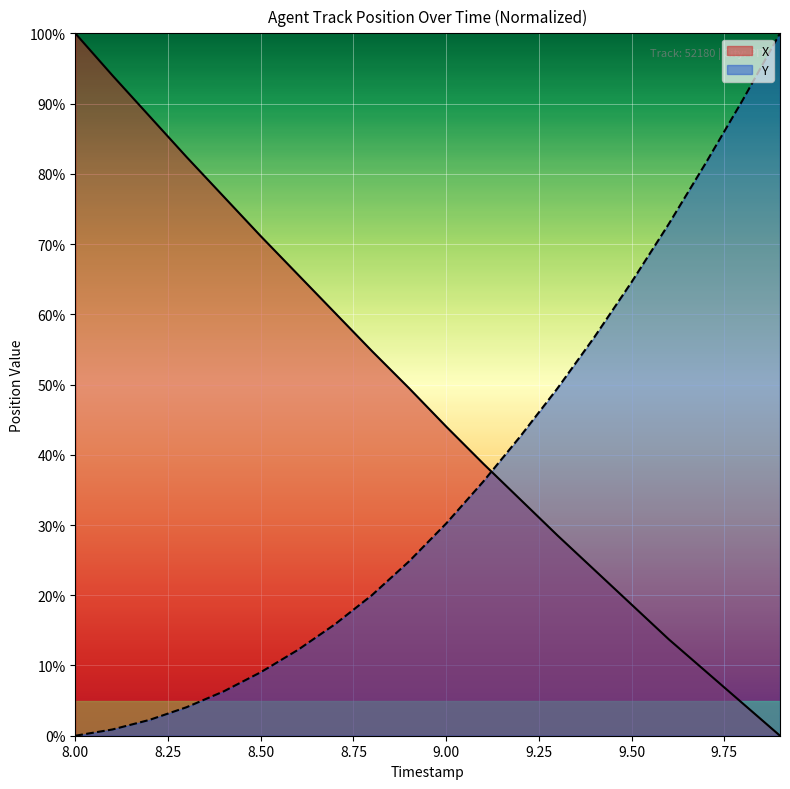

At which label is Y closest to 0?

8.00